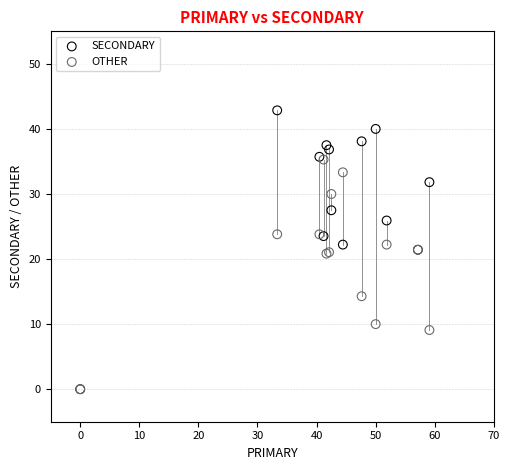

In the OTHER series, what Y value is closest to 17?

14.3